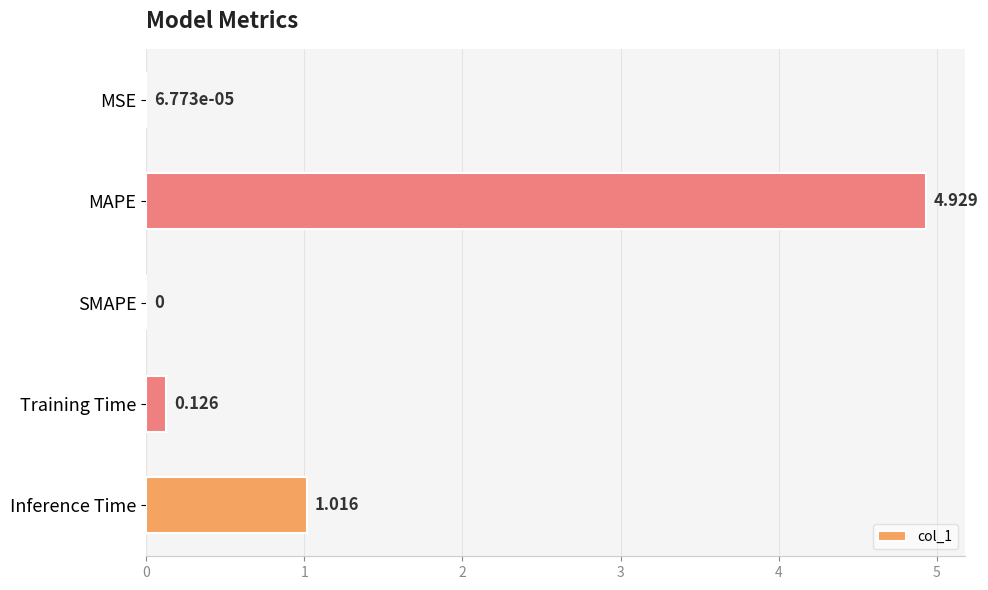

How many series are shown in this chart?

1